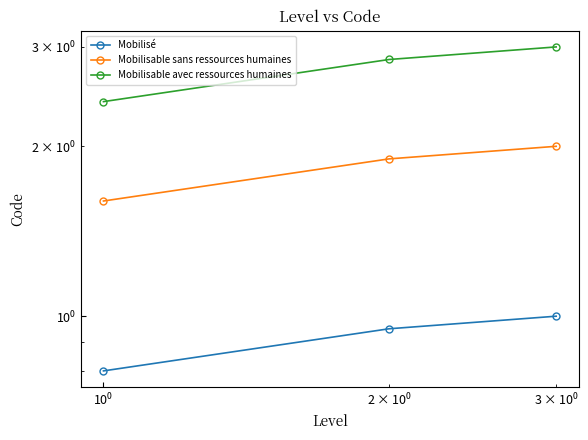

Which series has the largest total across all categories?

Mobilisable avec ressources humaines